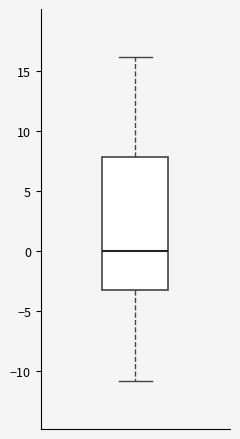

Transcribe this box plot: give where the median line is, the range the box spans, and where the two whiskers end, as read against the y-axis. The values are not printed on the chart, so give them approximately, as read against the axis.

median 0, box -3 to 8, whiskers -11 to 16